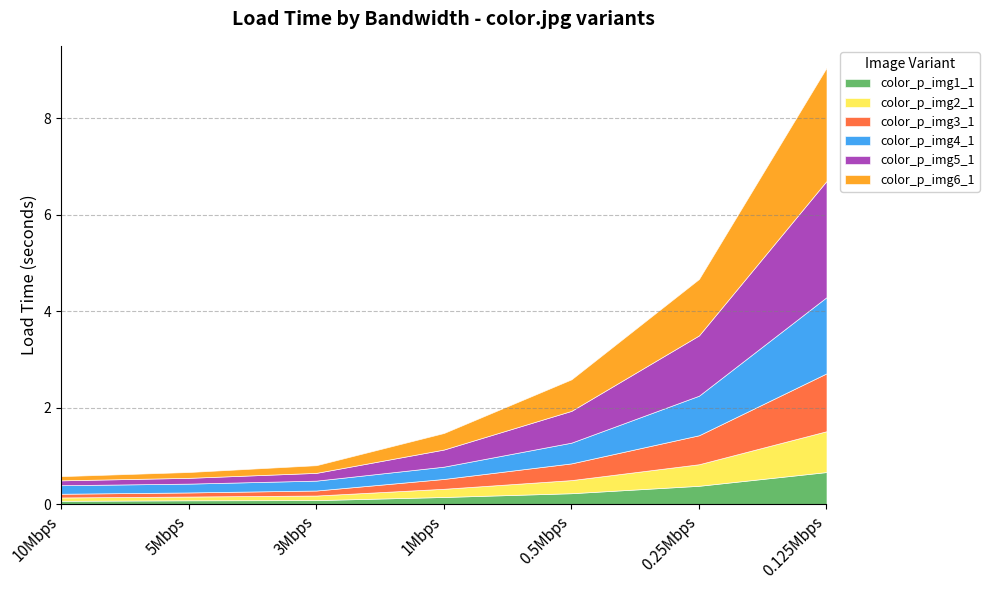

Reading right to left, what are all the values shown in this chart?

color_p_img1_1: 0.125Mbps=0.7	0.25Mbps=0.4	0.5Mbps=0.2	1Mbps=0.1	3Mbps=0.1	5Mbps=0.1	10Mbps=0.1
color_p_img2_1: 0.125Mbps=0.8	0.25Mbps=0.4	0.5Mbps=0.3	1Mbps=0.2	3Mbps=0.1	5Mbps=0.1	10Mbps=0.1
color_p_img3_1: 0.125Mbps=1.2	0.25Mbps=0.6	0.5Mbps=0.3	1Mbps=0.2	3Mbps=0.1	5Mbps=0.1	10Mbps=0.1
color_p_img4_1: 0.125Mbps=1.6	0.25Mbps=0.8	0.5Mbps=0.4	1Mbps=0.3	3Mbps=0.2	5Mbps=0.2	10Mbps=0.2
color_p_img5_1: 0.125Mbps=2.4	0.25Mbps=1.2	0.5Mbps=0.7	1Mbps=0.4	3Mbps=0.2	5Mbps=0.1	10Mbps=0.1
color_p_img6_1: 0.125Mbps=2.4	0.25Mbps=1.2	0.5Mbps=0.7	1Mbps=0.3	3Mbps=0.2	5Mbps=0.1	10Mbps=0.1